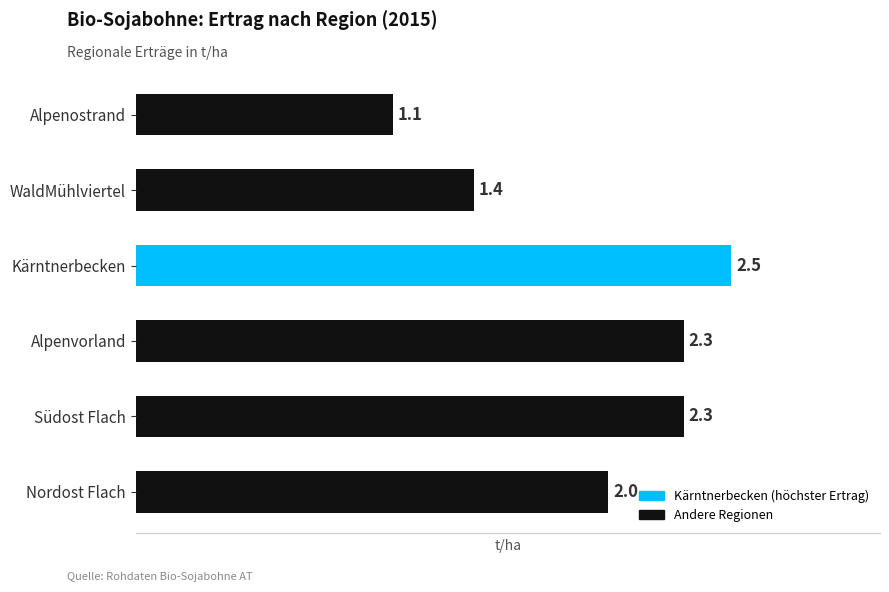

How many values are below 2?

2